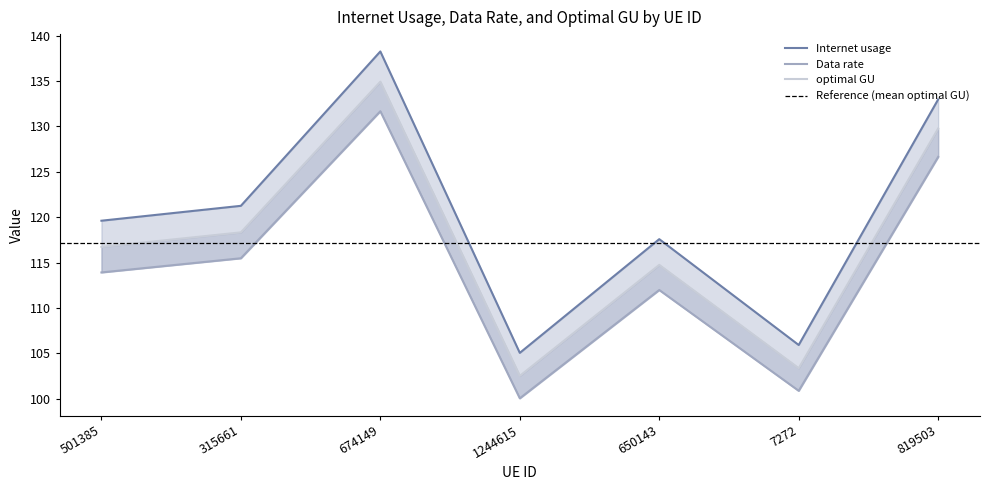

True or false: Internet usage has more than 1 interior local peaks.

True